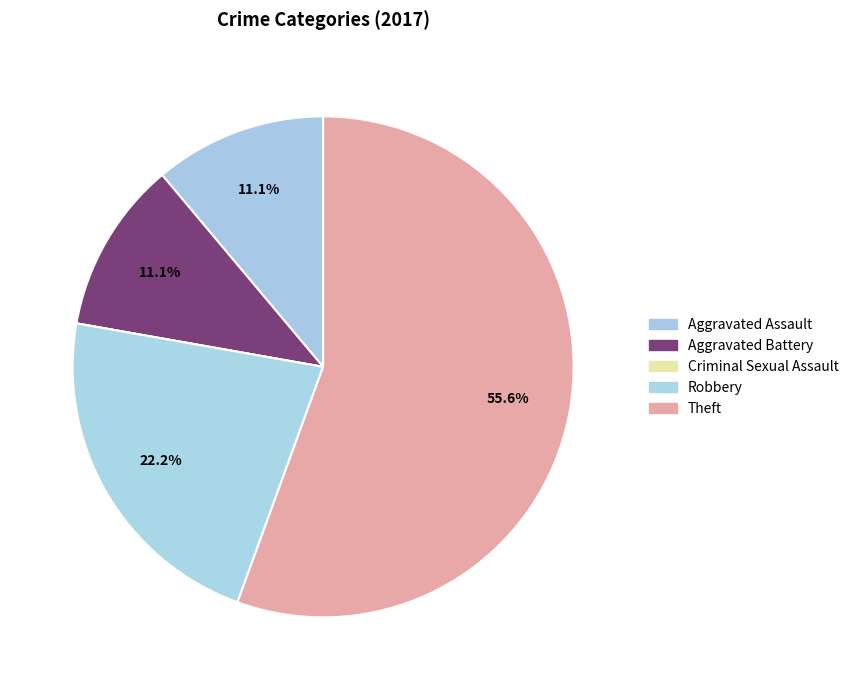

What is the largest slice in the pie chart?

Theft